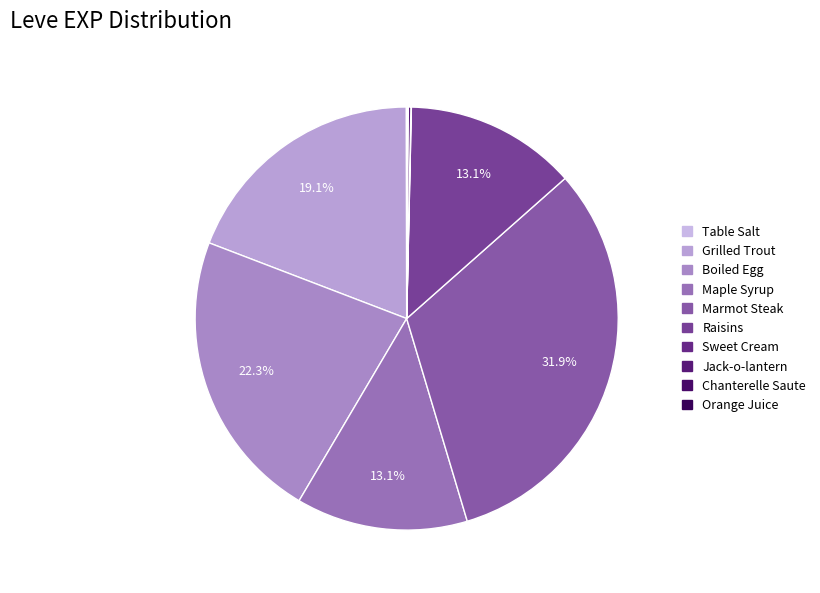

Combined, what portion of the pie is Table Salt and Jack-o-lantern?

0.2%